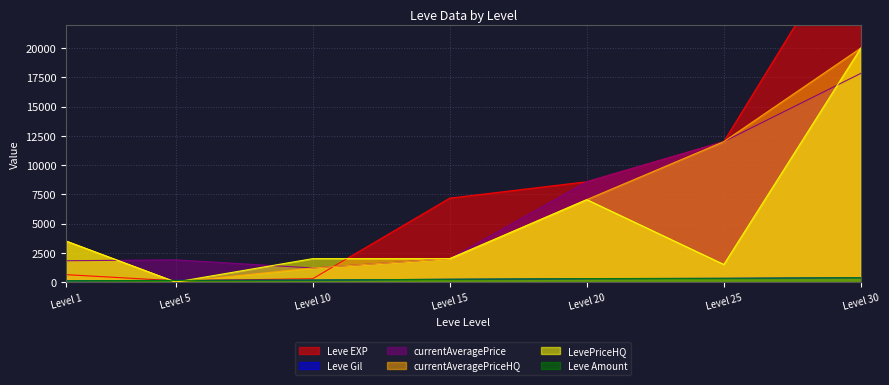

What is the value of the Leve EXP point at the 4th from the left?

7170